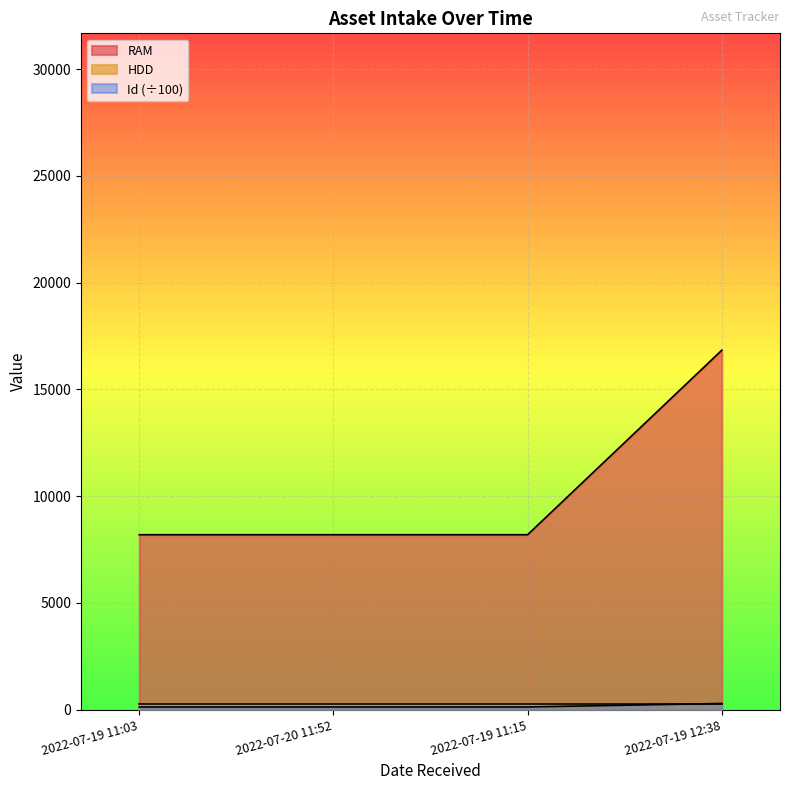

At which category is the sum across all series the highest?

2022-07-19 12:38